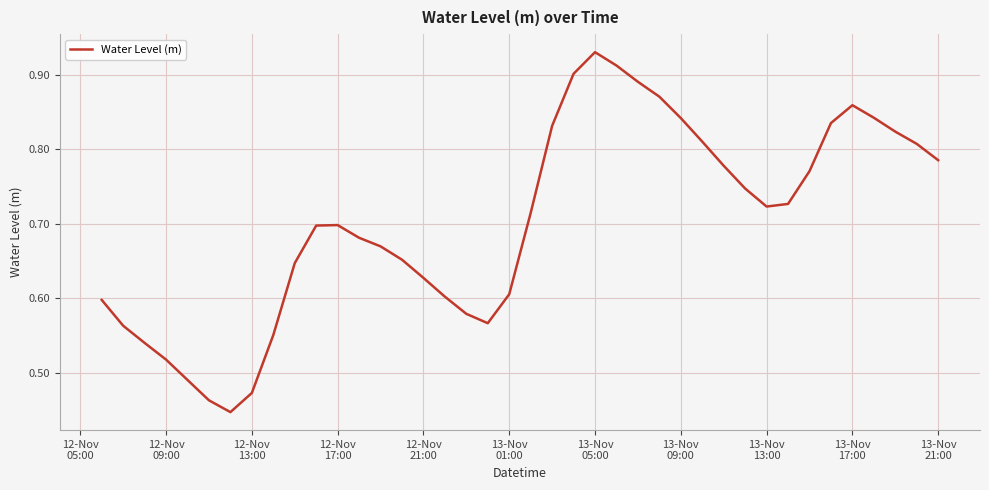

Does the chart have visible grid lines?

Yes